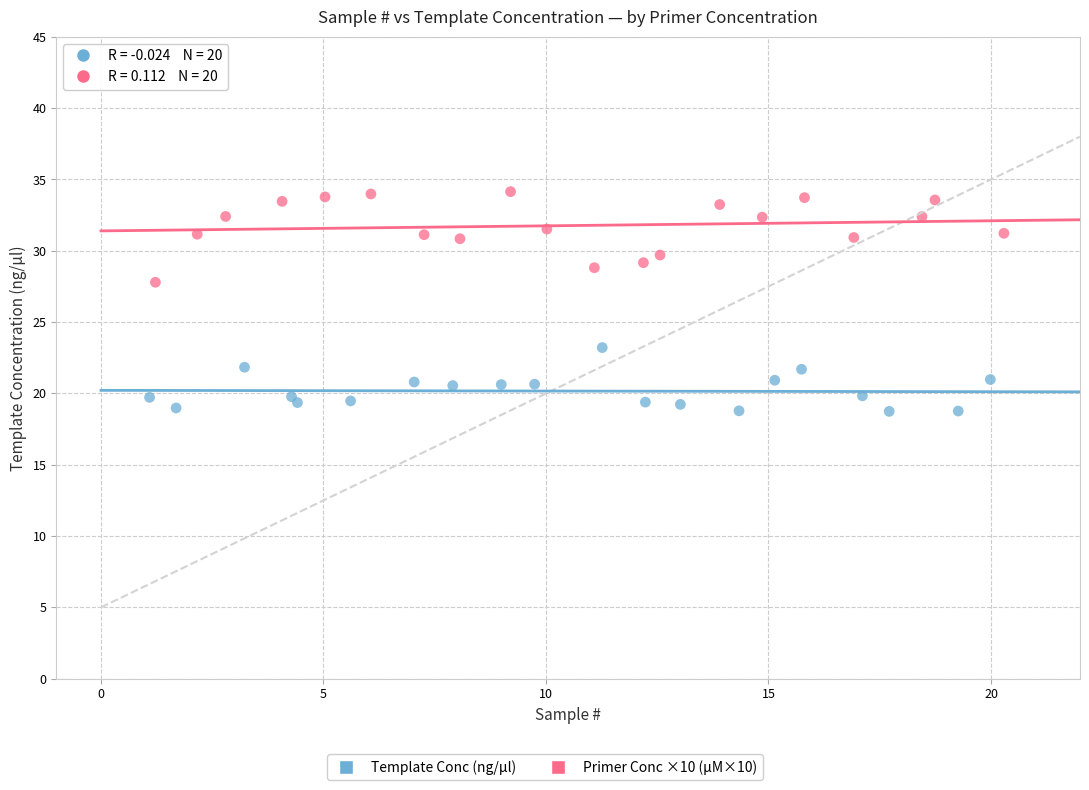

Which series has the widest spread of Y values?

Primer Conc ×10 (µM×10)